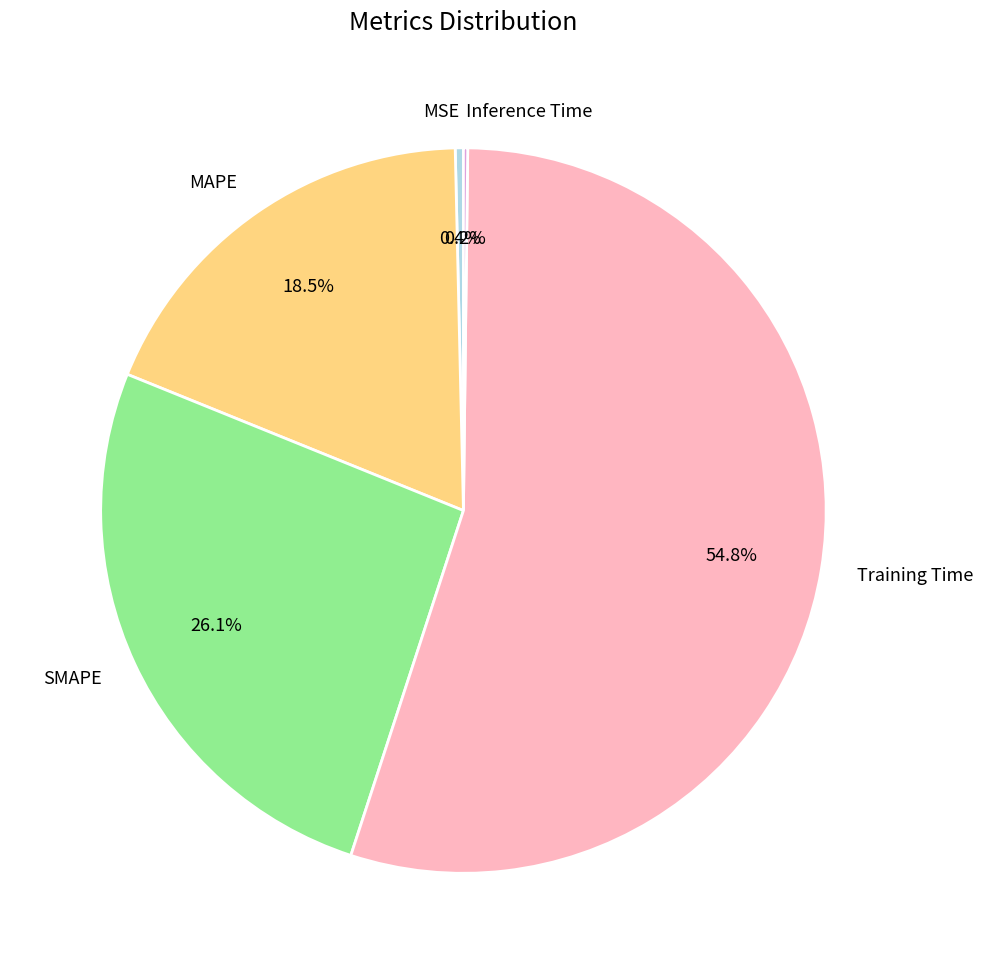

Which category has the biggest portion of the pie?

Training Time